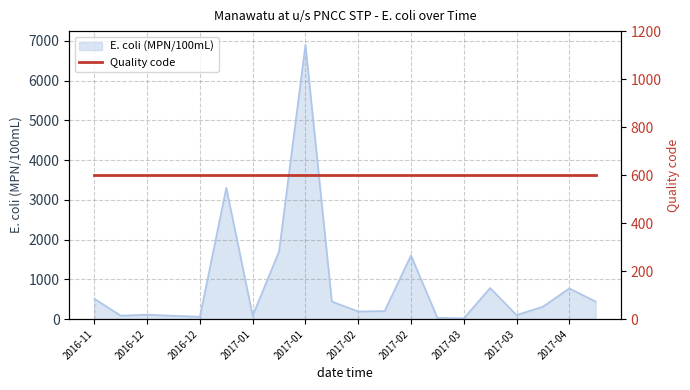

What is the greatest value displayed?

6900